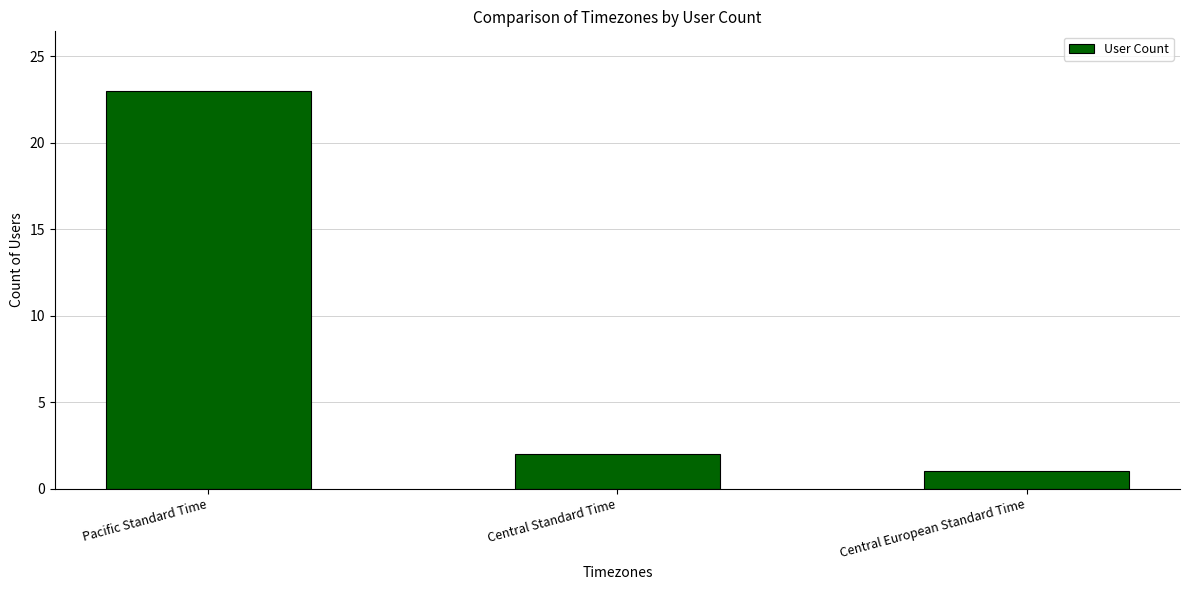

Are the bars grouped side by side (vs. stacked)?

No